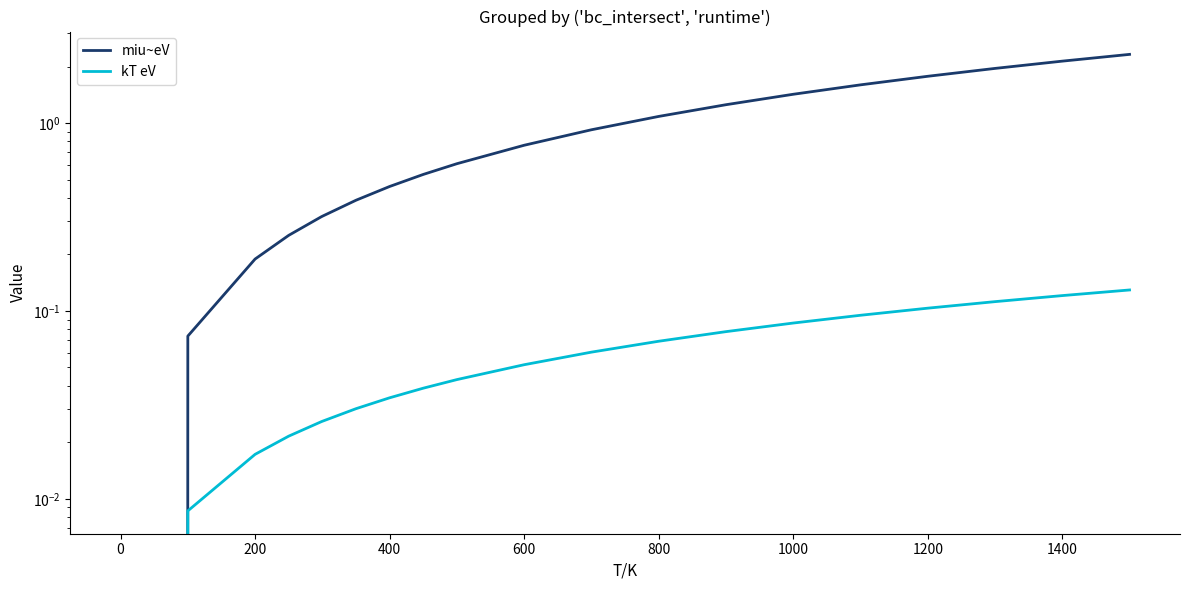

Does the chart have visible grid lines?

No